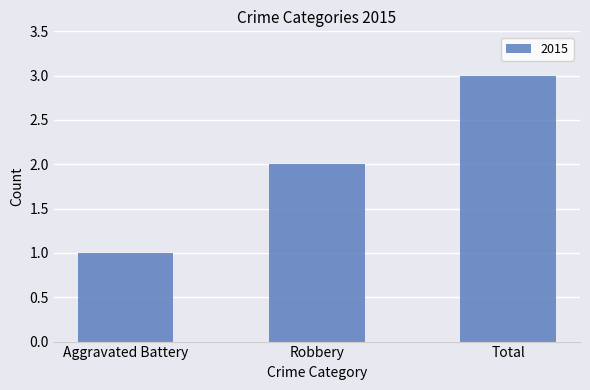

Does the chart contain stacked bars?

No